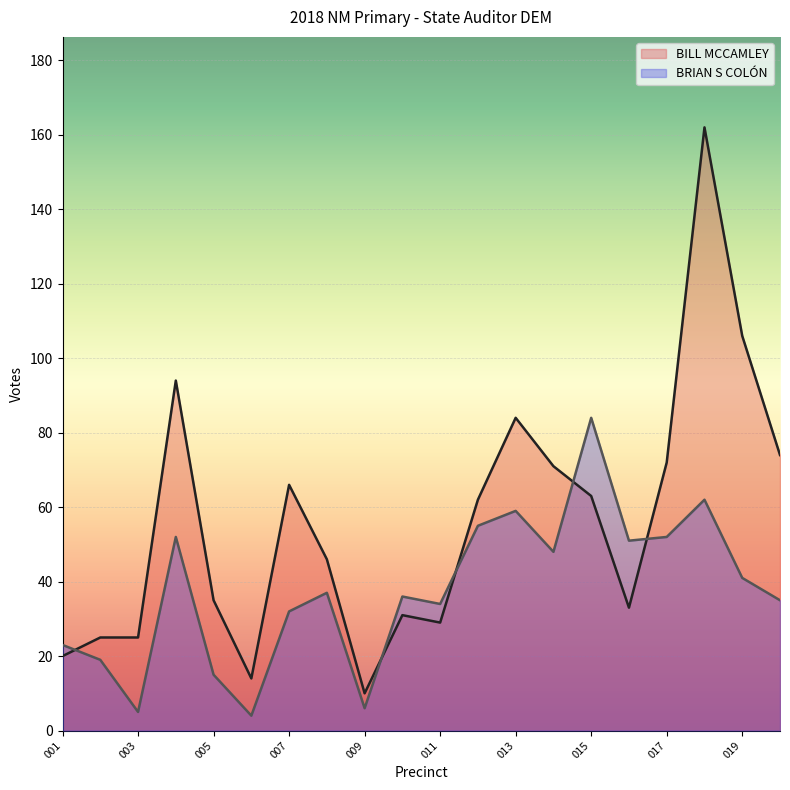

Where is the first local maximum for BILL MCCAMLEY?

PRECINCT 004